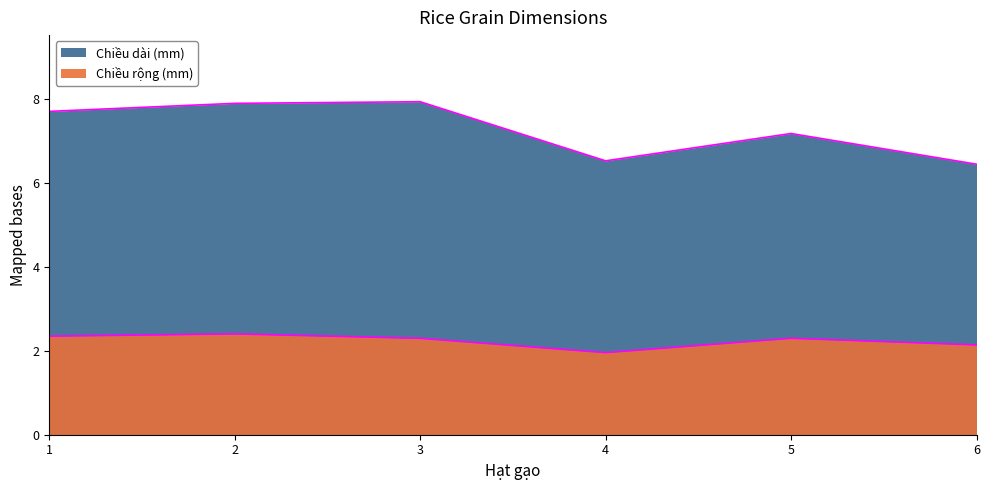

How many series are shown in this chart?

2